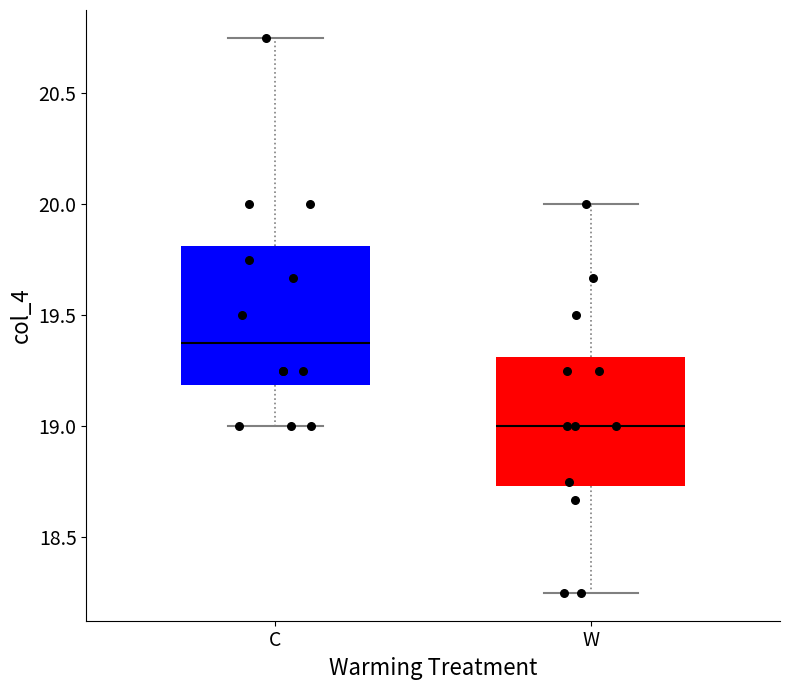

Which box's median line is the highest?

C